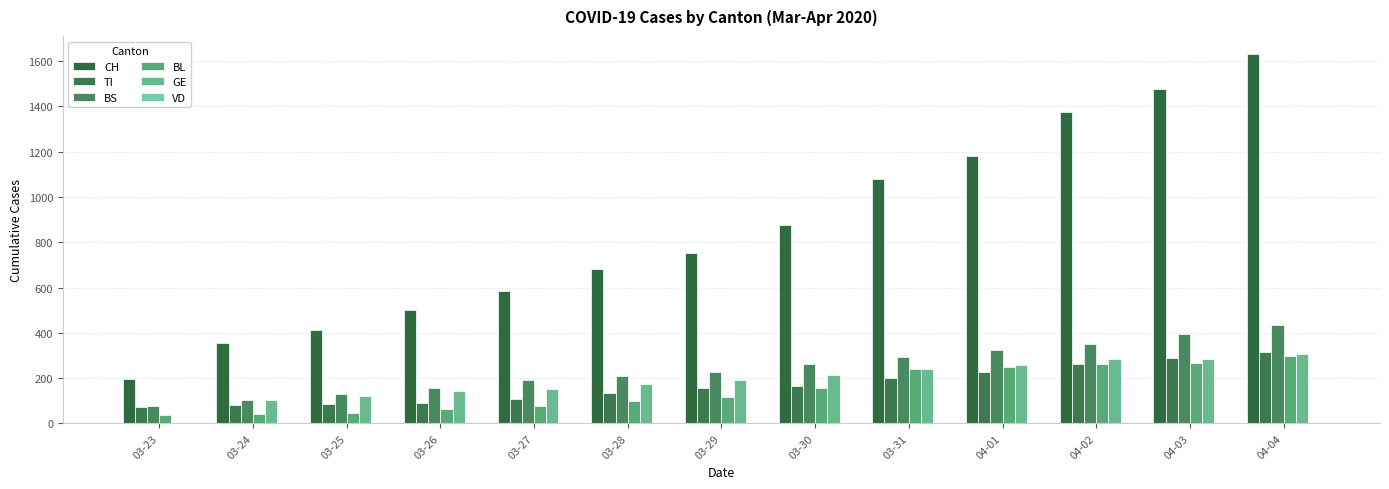

Are the bars horizontal?

No